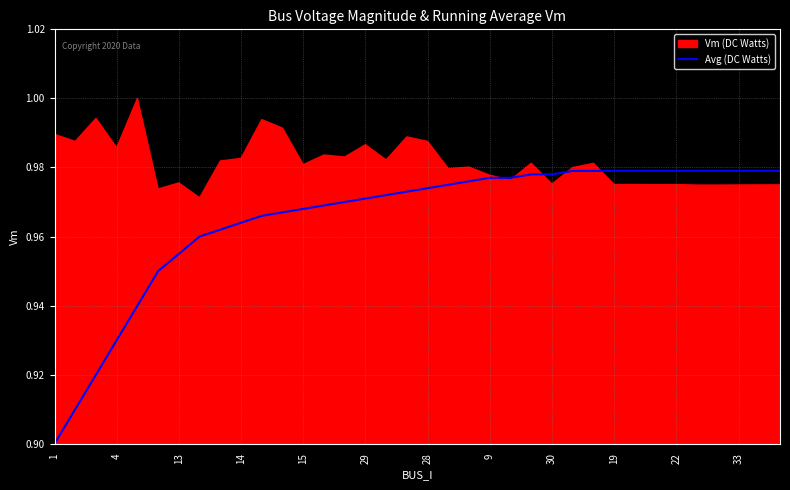

What is the label of the 16th point from the right?

20